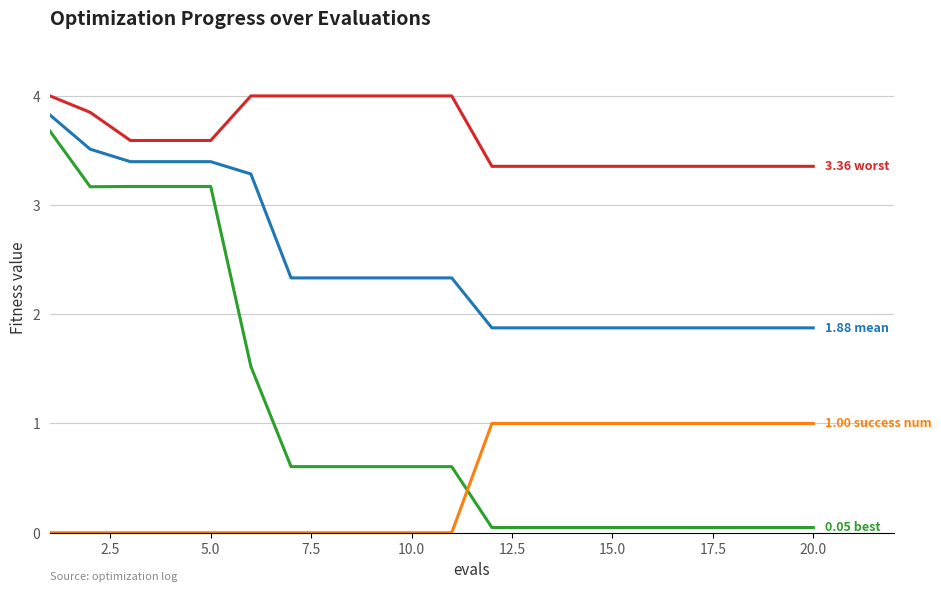

Does the chart have visible grid lines?

Yes